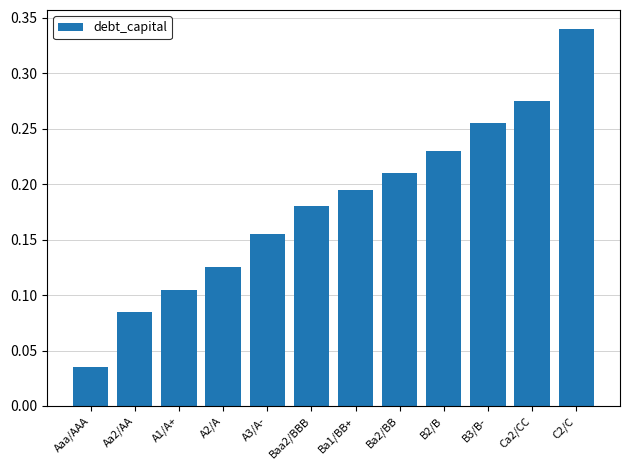

What is the label of the 4th bar from the right?

B2/B